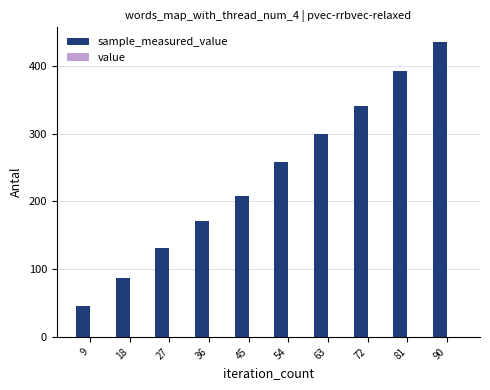

At which category is the sum across all series the highest?

90